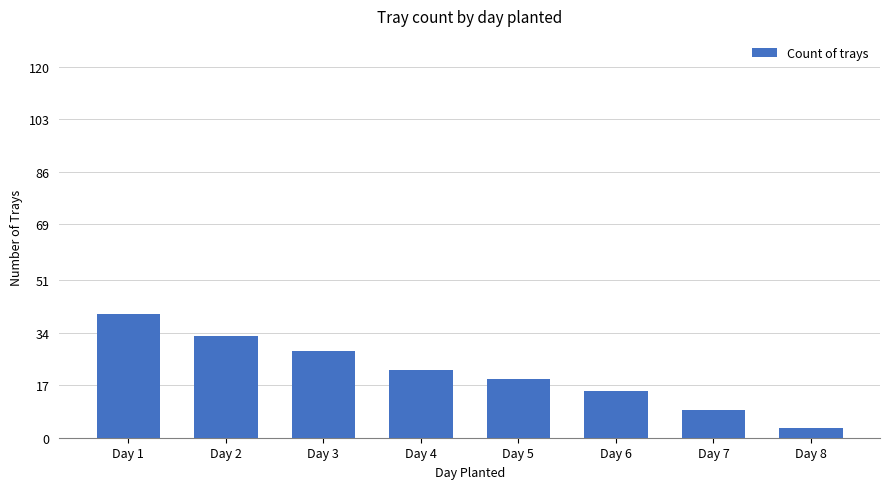

The value at Day 3 is 28. True or false?

True